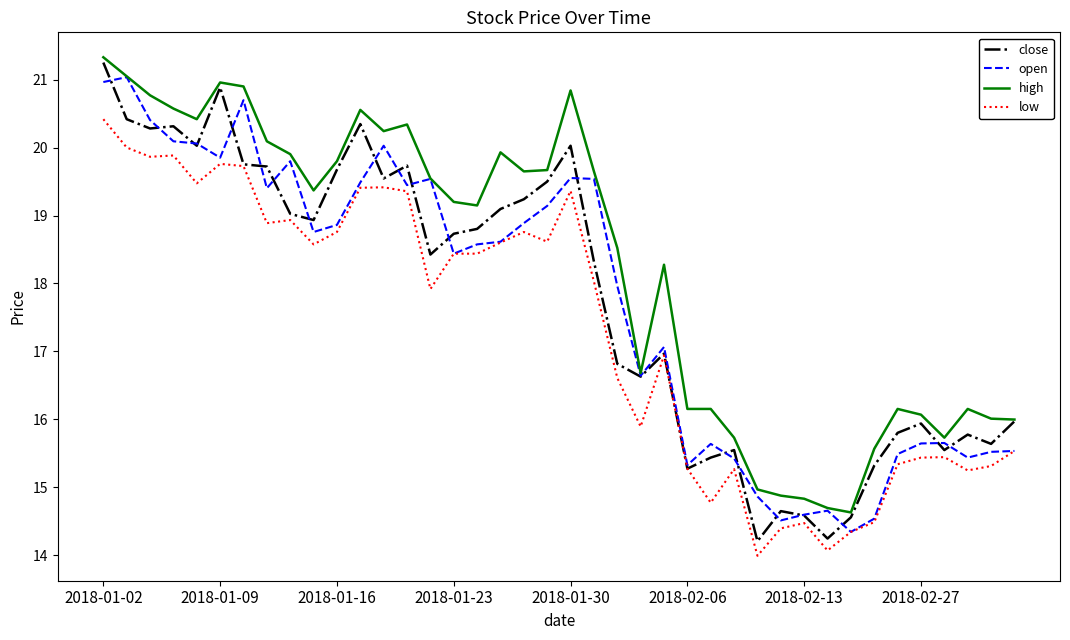

Which series has the largest total across all categories?

high